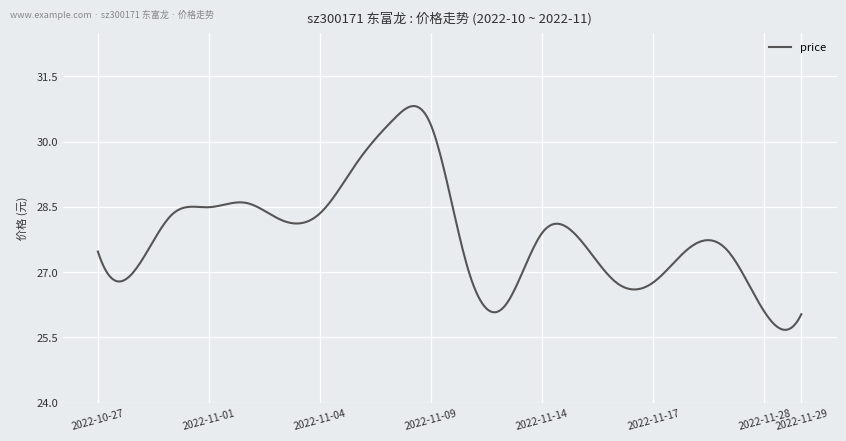

What is the average value?

27.9